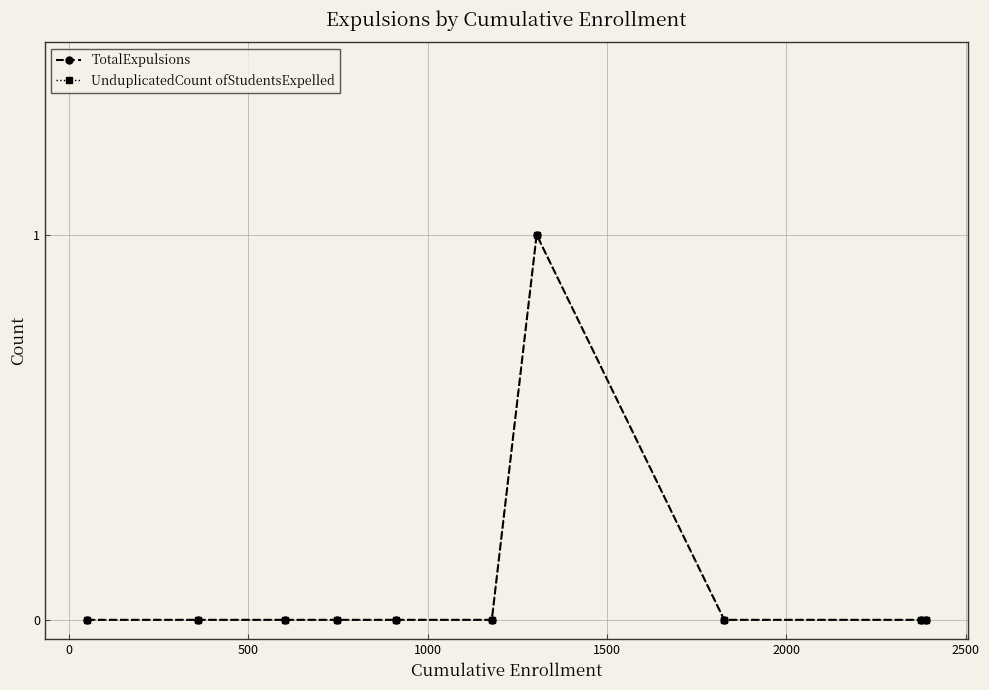

True or false: UnduplicatedCount ofStudentsExpelled and TotalExpulsions cross at least once.

False